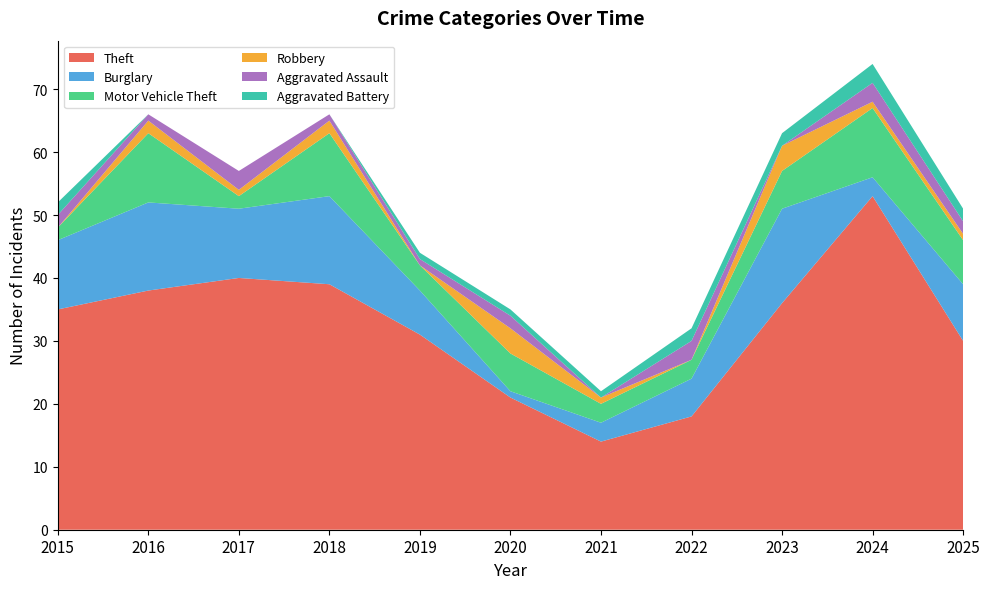

Reading right to left, what are all the values shown in this chart?

Theft: 30	53	36	18	14	21	31	39	40	38	35
Burglary: 9	3	15	6	3	1	7	14	11	14	11
Motor Vehicle Theft: 7	11	6	3	3	6	4	10	2	11	2
Robbery: 1	1	4	0	1	4	0	2	1	2	0
Aggravated Assault: 2	3	0	3	0	2	1	1	3	1	2
Aggravated Battery: 2	3	2	2	1	1	1	0	0	0	2